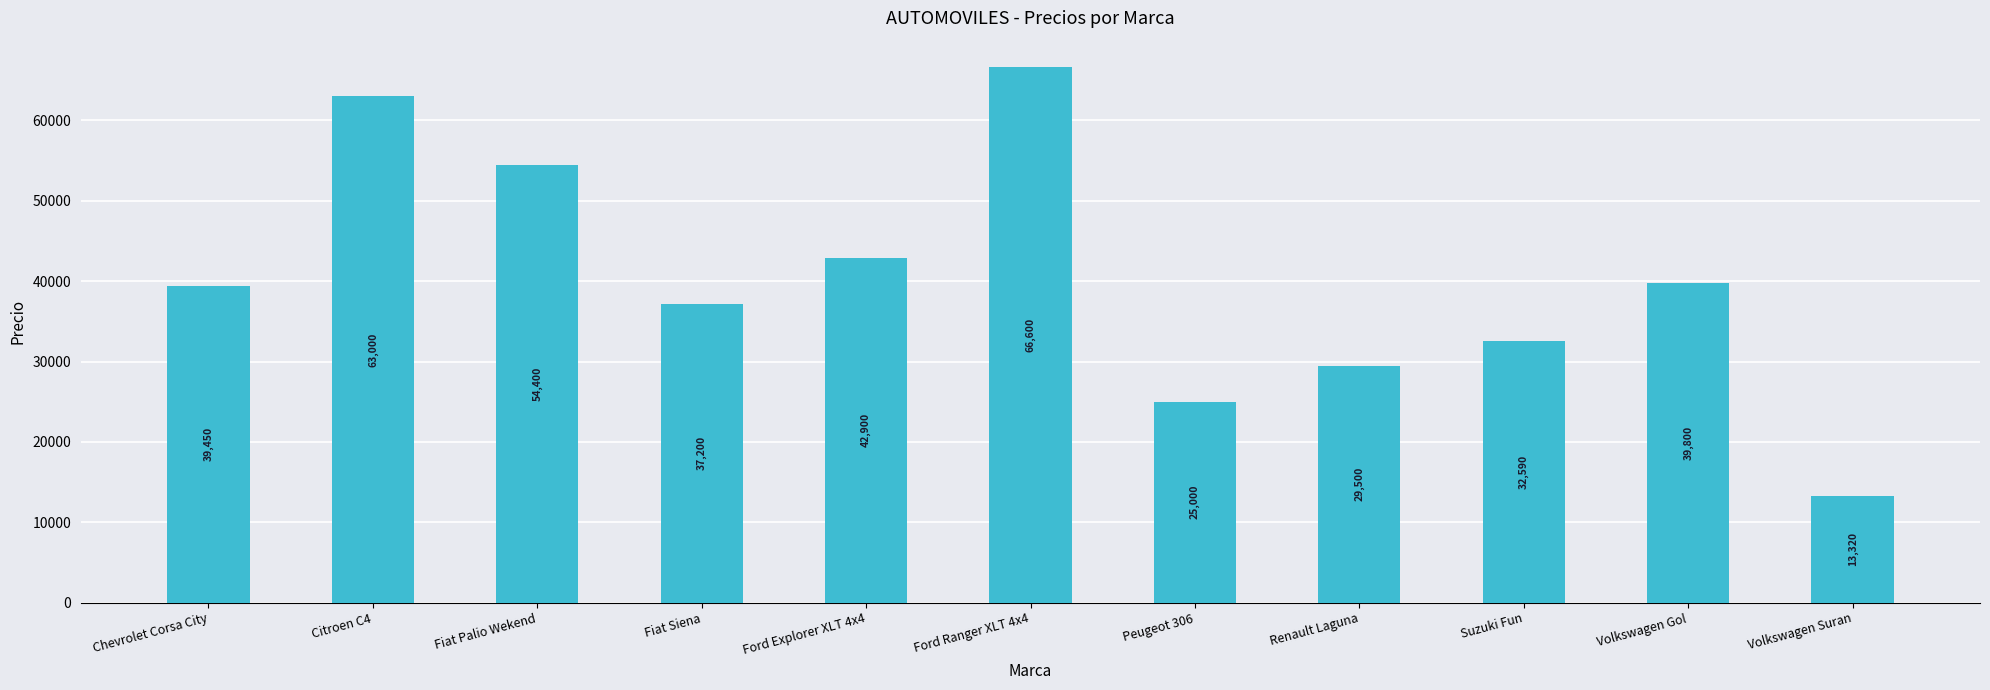

At which category does the chart reach its peak across all series?

Ford Ranger XLT 4x4